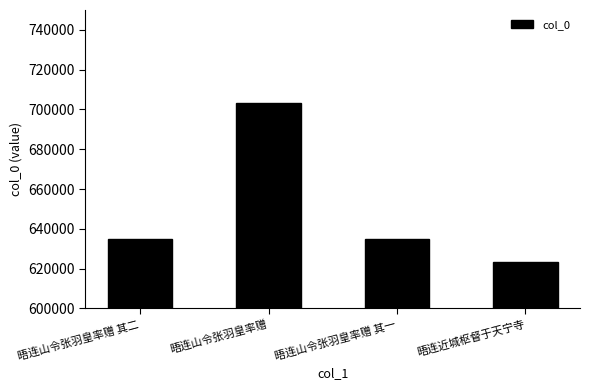

What is the difference between the values at 晤连山令张羽皇率赠 and 晤连近城枢督于天宁寺?

80294